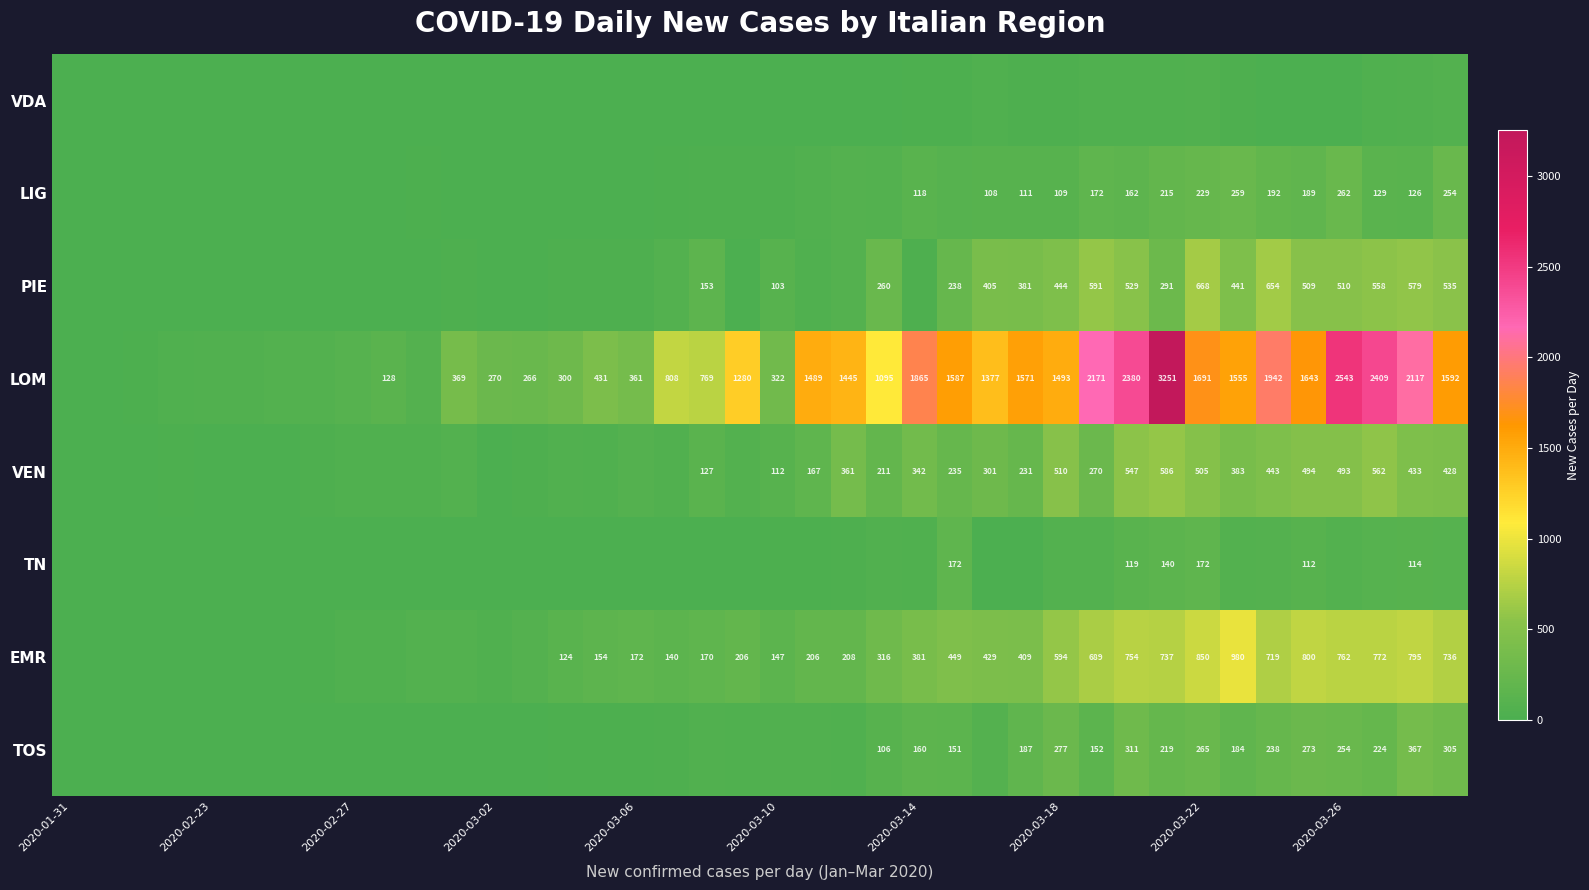

At how many categories does at least one series exceed 420?

23